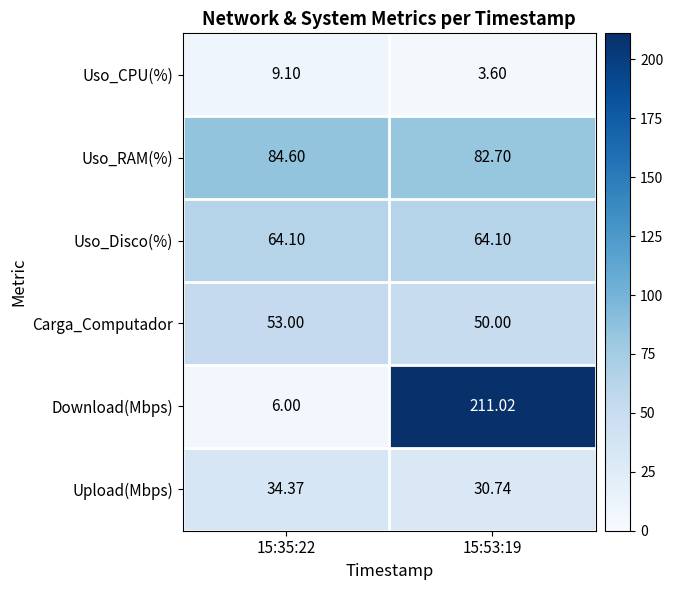

Which series has the largest total across all categories?

Download(Mbps)